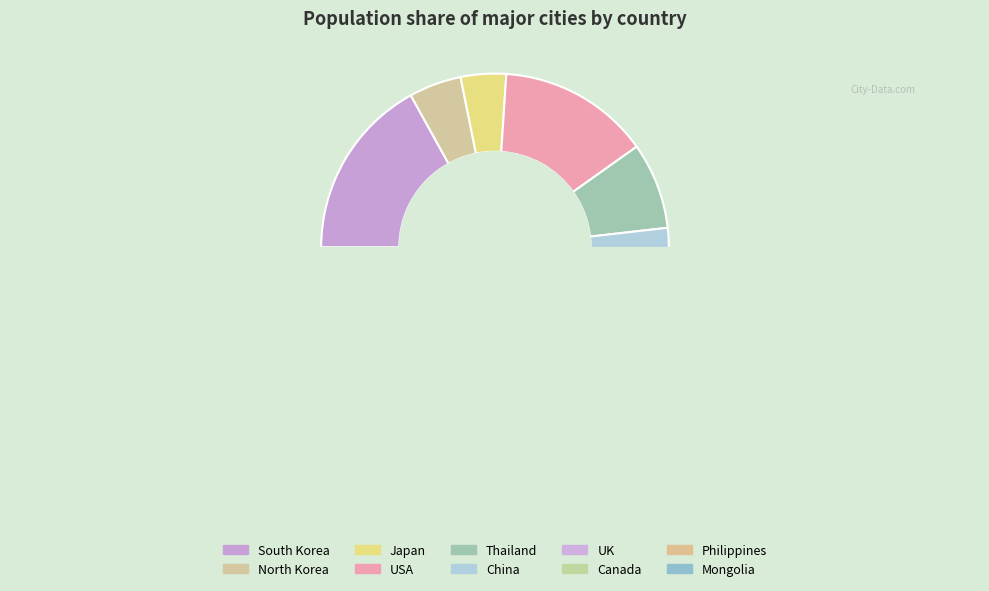

What is the total percentage of Thailand and Canada?

15.6%